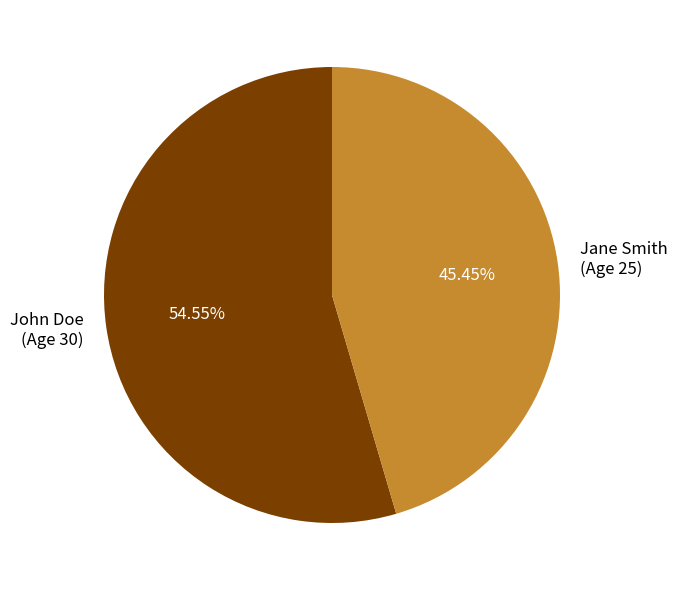

What is the ratio of the value at John Doe (Age 30) to the value at Jane Smith (Age 25)?

1.2